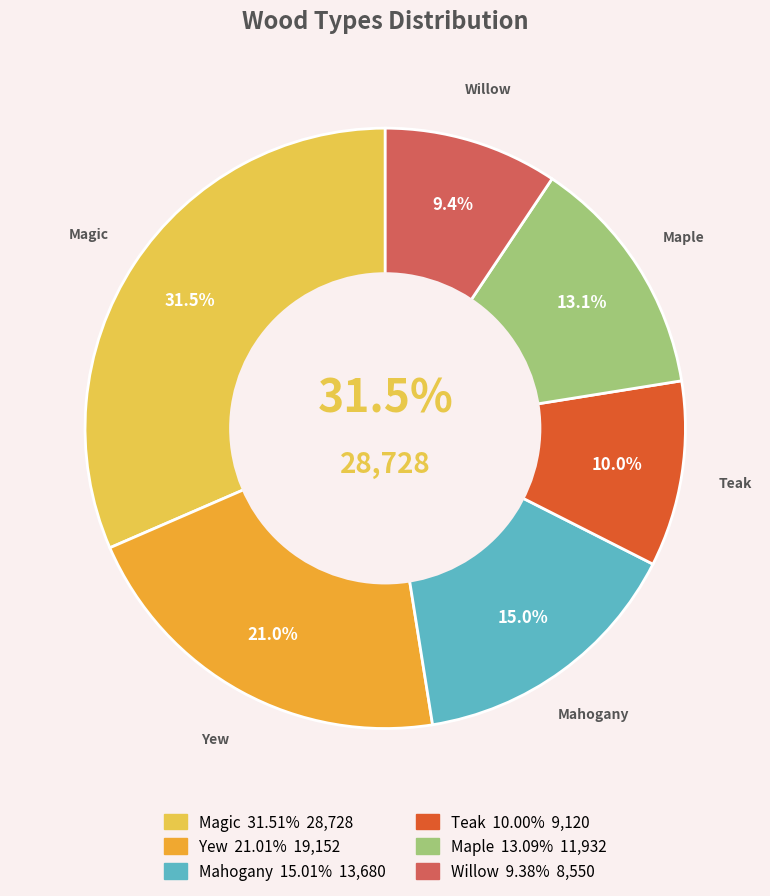

Does Mahogany represent more than half of the total?

No